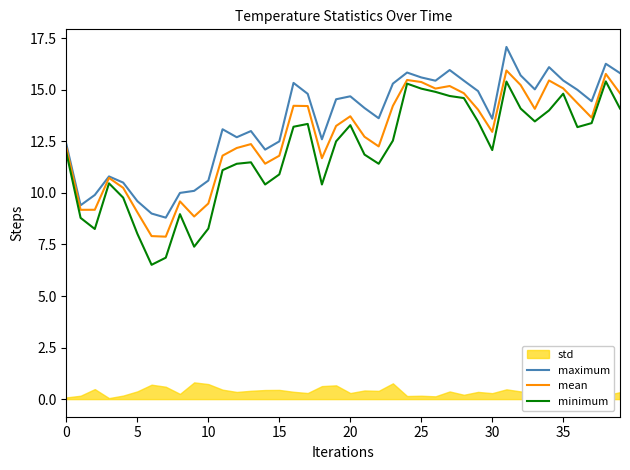

What is the label of the 27th point from the left?

26